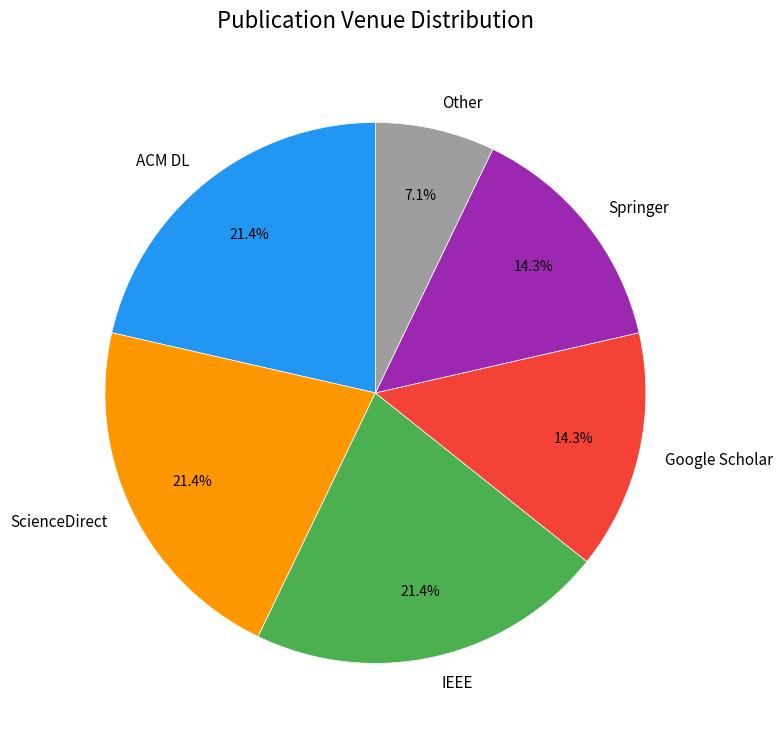

Approximately how many times larger is the value at Google Scholar compared to Springer?

1.0